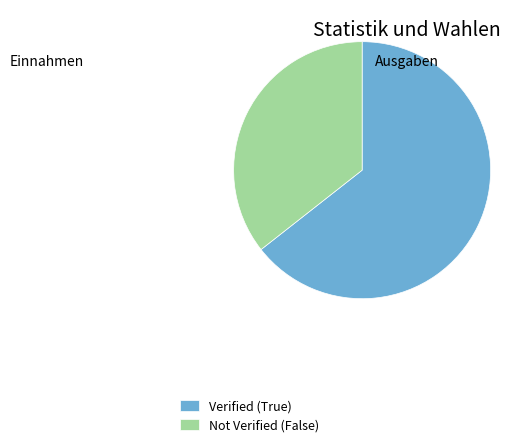

Rank the categories by value from lowest to highest.

Not Verified (False), Verified (True)